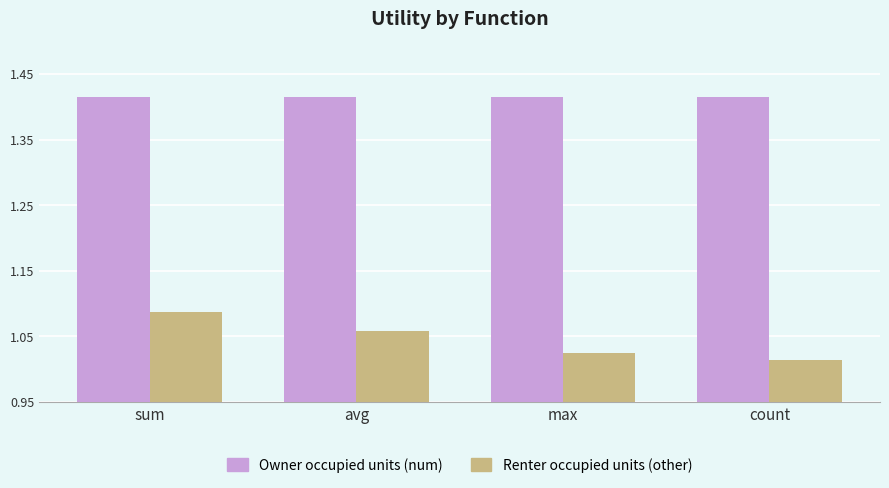

Rank the series by their average value, from highest to lowest.

Owner occupied units (num), Renter occupied units (other)